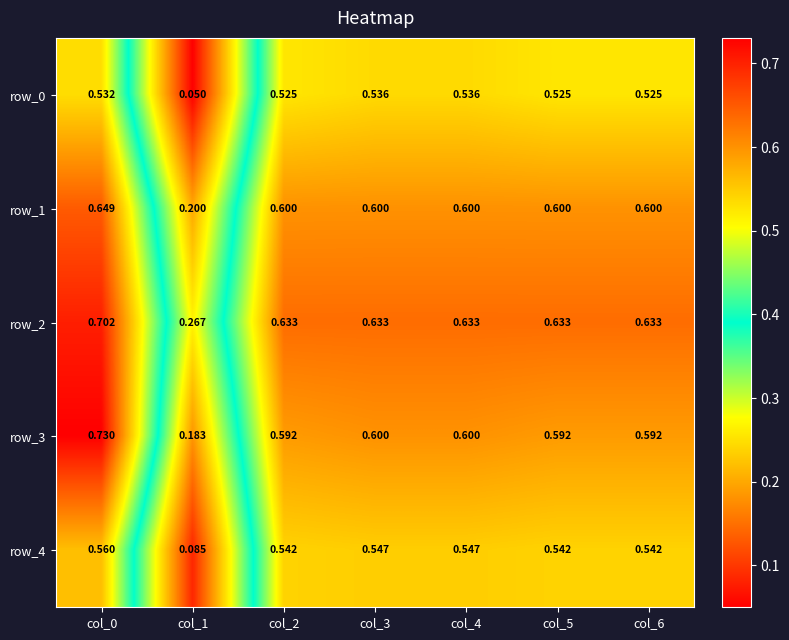

At how many categories does at least one series exceed 0?

7